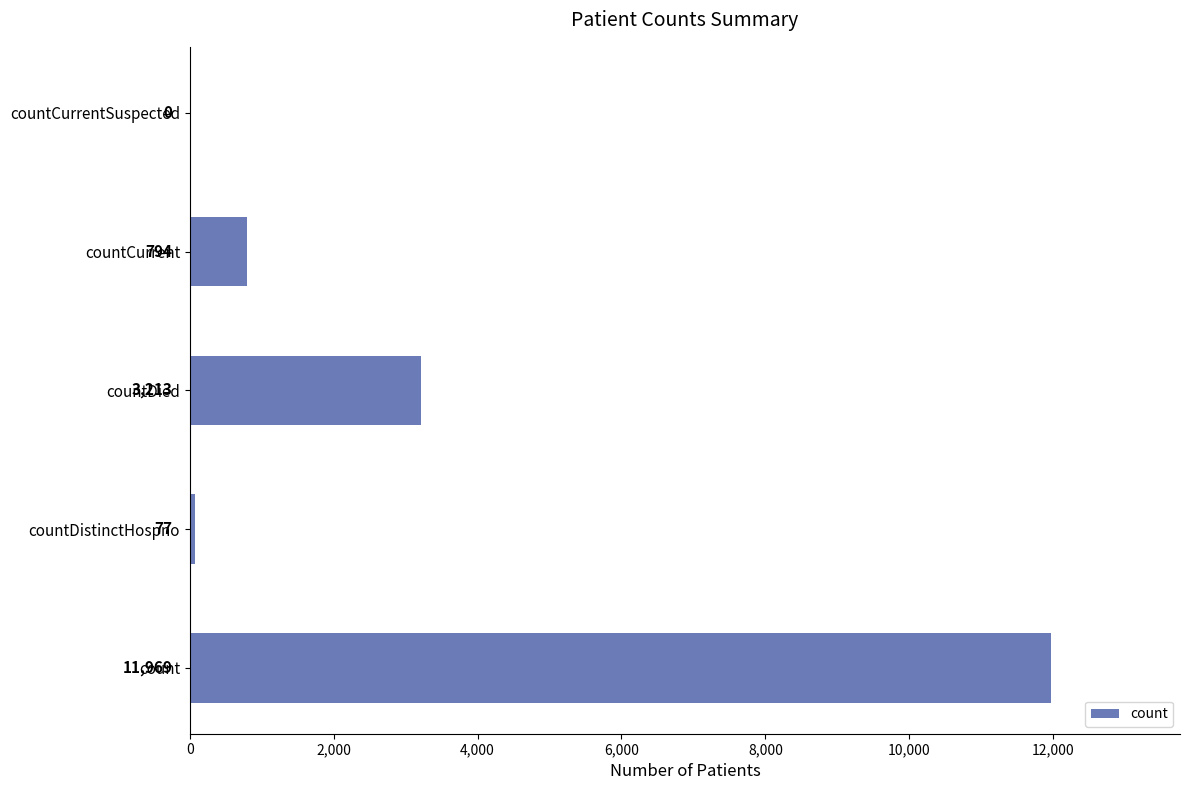

Where is the data nearest to the value 5984?

countDied